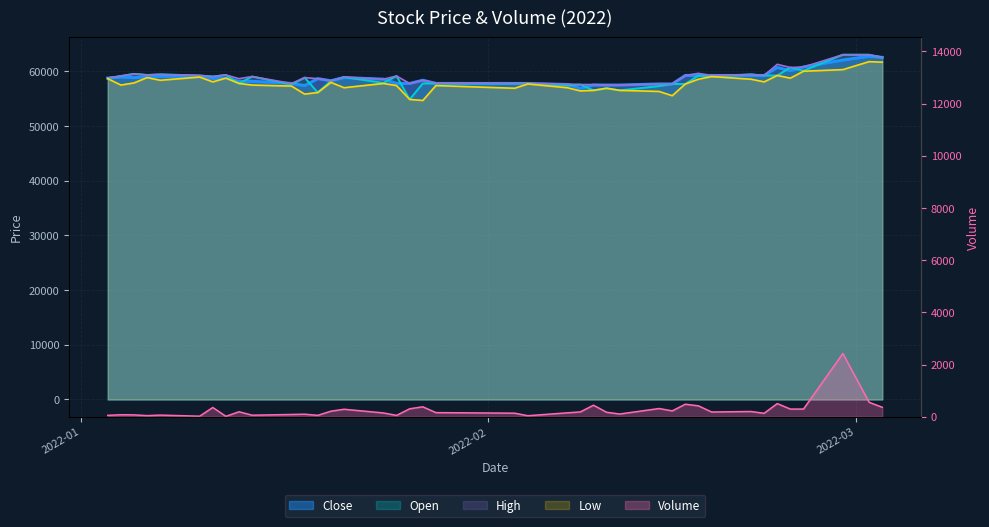

What are all the series names shown in the legend?

Close, Open, High, Low, Volume